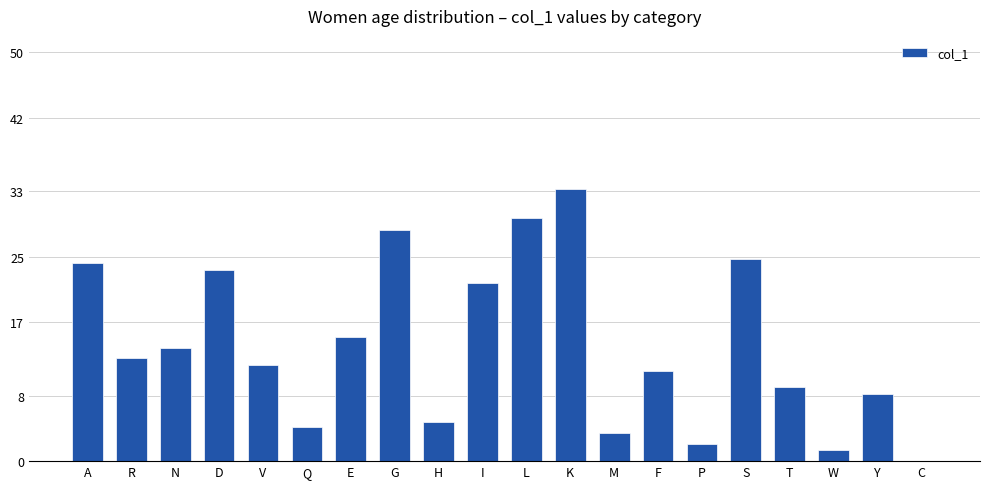

Are the bars horizontal?

No